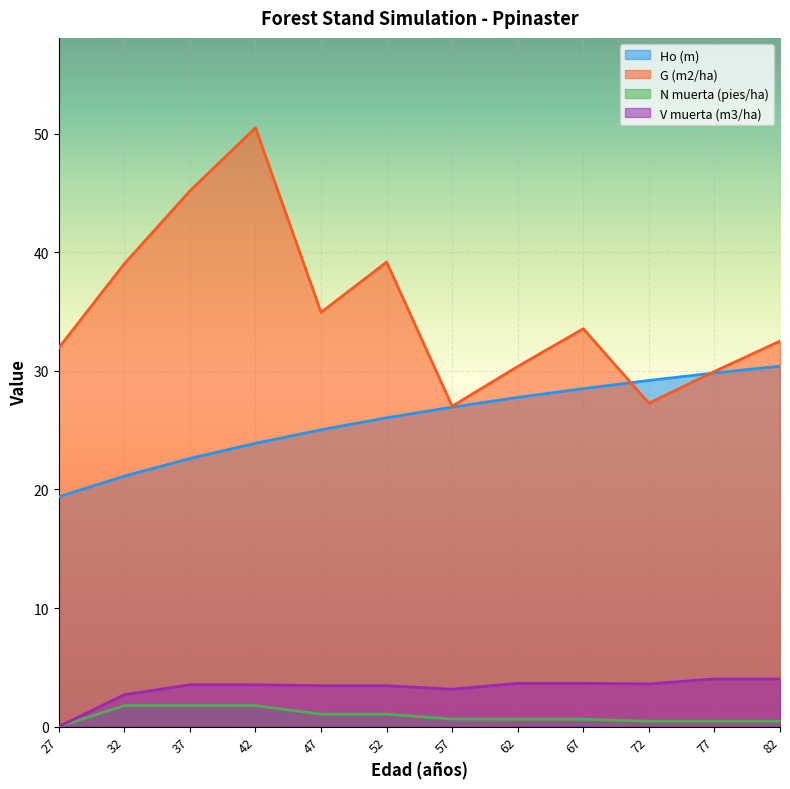

Reading left to right, what are all the values shown in this chart?

Ho (m): 27=19.4	32=21.1	37=22.6	42=23.9	47=25.0	52=26.0	57=26.9	62=27.8	67=28.5	72=29.2	77=29.8	82=30.4
G (m2/ha): 27=31.9	32=39.0	37=45.2	42=50.5	47=34.9	52=39.2	57=27.0	62=30.4	67=33.5	72=27.3	77=29.9	82=32.5
N muerta (pies/ha): 27=0.0	32=1.8	37=1.8	42=1.8	47=1.1	52=1.1	57=0.6	62=0.6	67=0.6	72=0.5	77=0.5	82=0.5
V muerta (m3/ha): 27=0.0	32=2.7	37=3.5	42=3.5	47=3.5	52=3.5	57=3.1	62=3.6	67=3.6	72=3.6	77=4.0	82=4.0